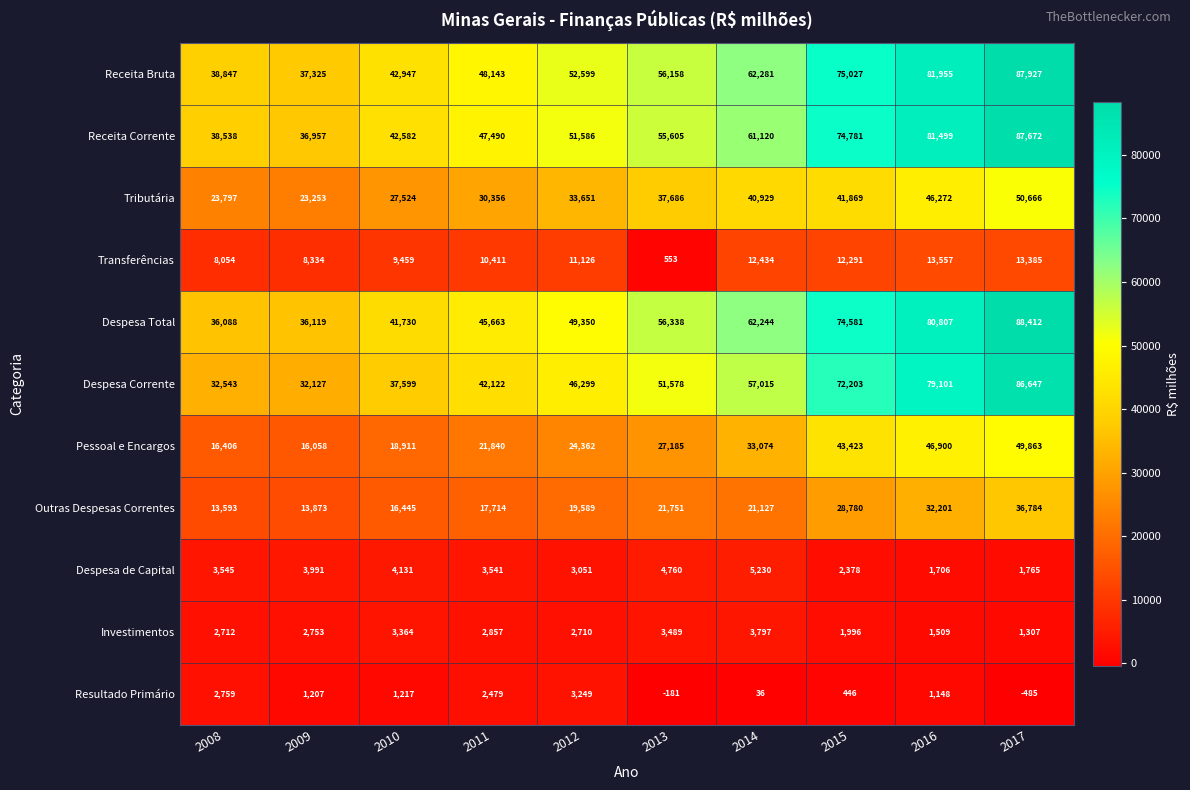

What is the difference between the Pessoal e Encargos values at 2017 and 2011?

28023